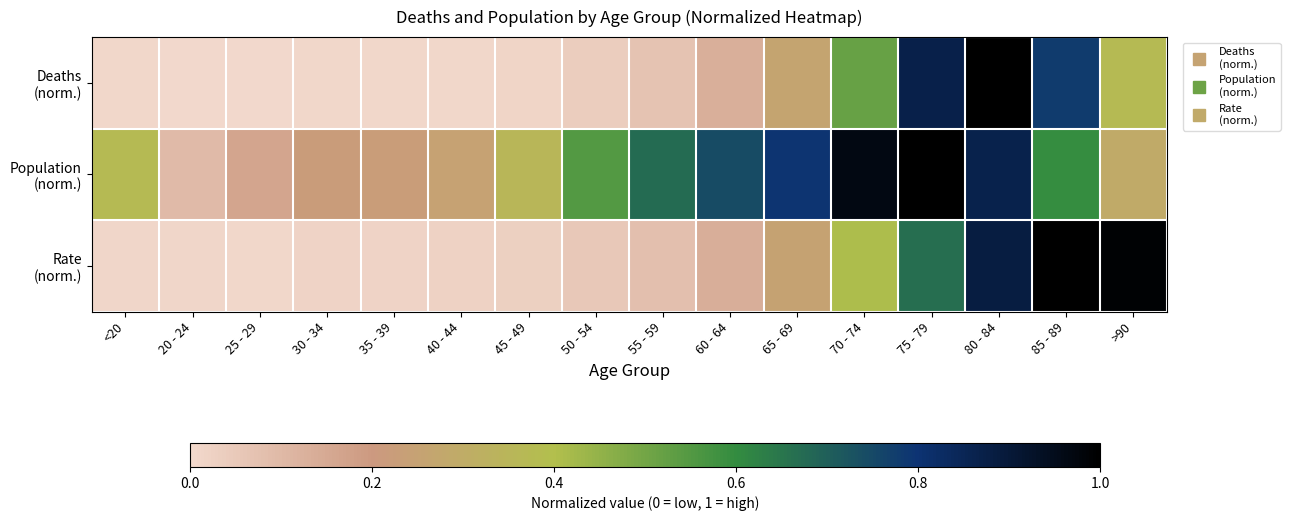

What is the spread (max minus min) of values at 25 - 29?

0.2